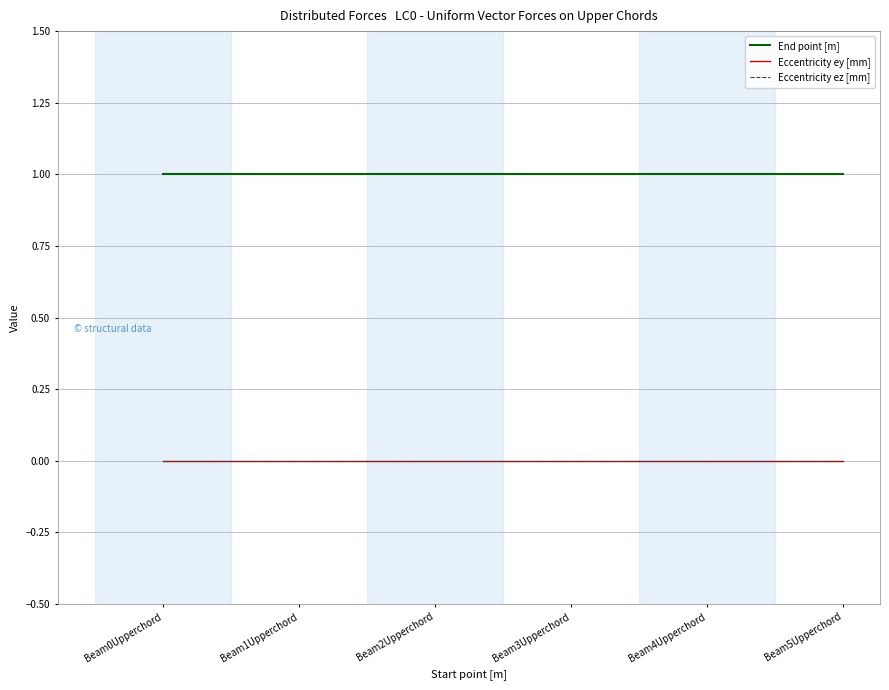

Reading right to left, list all the values displayed in this chart.

End point [m]: Beam5Upperchord=1	Beam4Upperchord=1	Beam3Upperchord=1	Beam2Upperchord=1	Beam1Upperchord=1	Beam0Upperchord=1
Eccentricity ey [mm]: Beam5Upperchord=0	Beam4Upperchord=0	Beam3Upperchord=0	Beam2Upperchord=0	Beam1Upperchord=0	Beam0Upperchord=0
Eccentricity ez [mm]: Beam5Upperchord=0	Beam4Upperchord=0	Beam3Upperchord=0	Beam2Upperchord=0	Beam1Upperchord=0	Beam0Upperchord=0